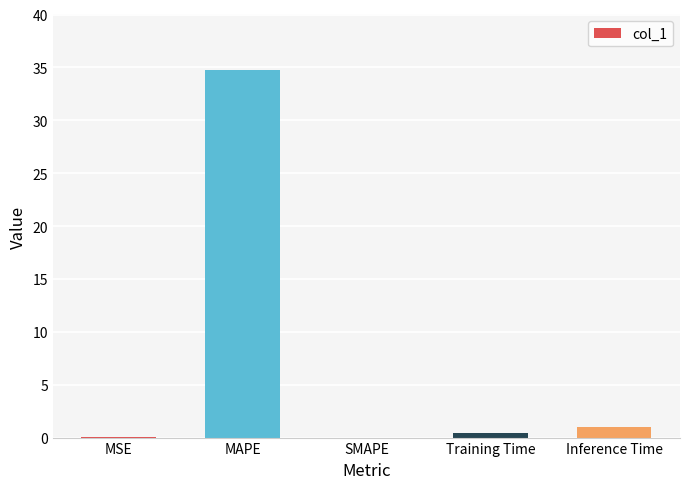

The value at SMAPE is -16.2. True or false?

False